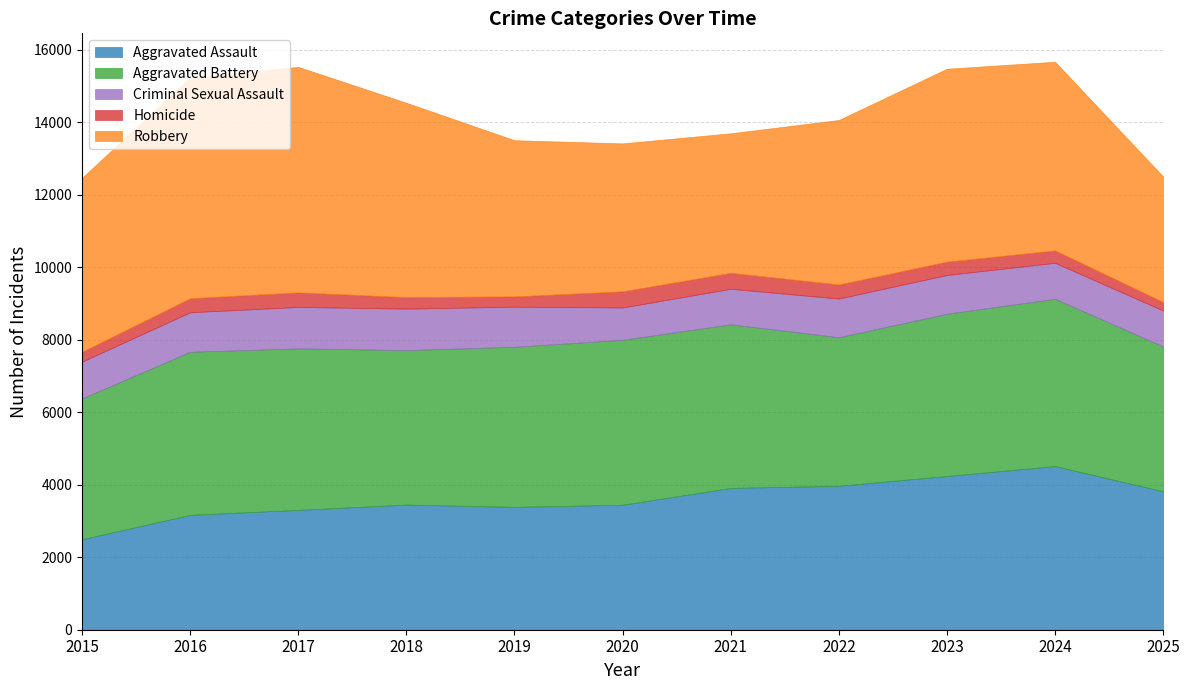

Count the number of data series in this chart.

5